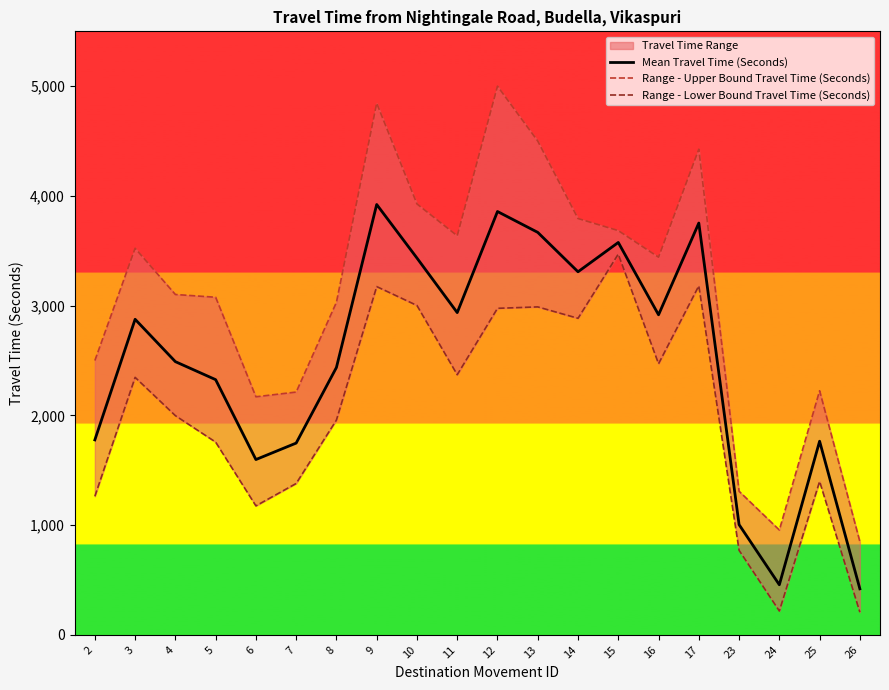

Which category has the lowest value across all series?

26